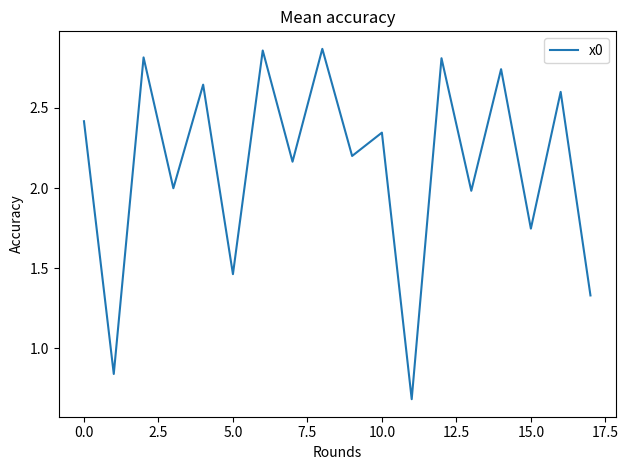

What is the smallest value displayed?

0.7